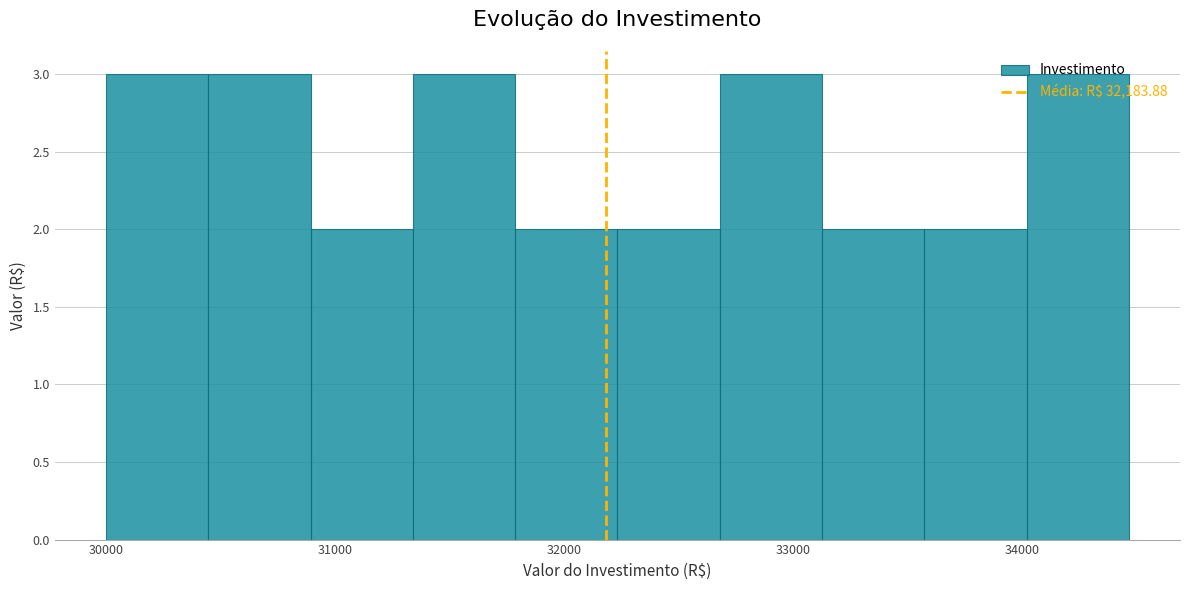

Reading left to right, transcribe this chart: for each bar, give the range it covers on the x-axis and its height. Neither the bar edges nor the heights are printed on the chart, so give them approximately, as read against the axes.

30000 to 30400: 3
30400 to 30900: 3
30900 to 31300: 2
31300 to 31800: 3
31800 to 32200: 2
32200 to 32700: 2
32700 to 33100: 3
33100 to 33600: 2
33600 to 34000: 2
34000 to 34500: 3